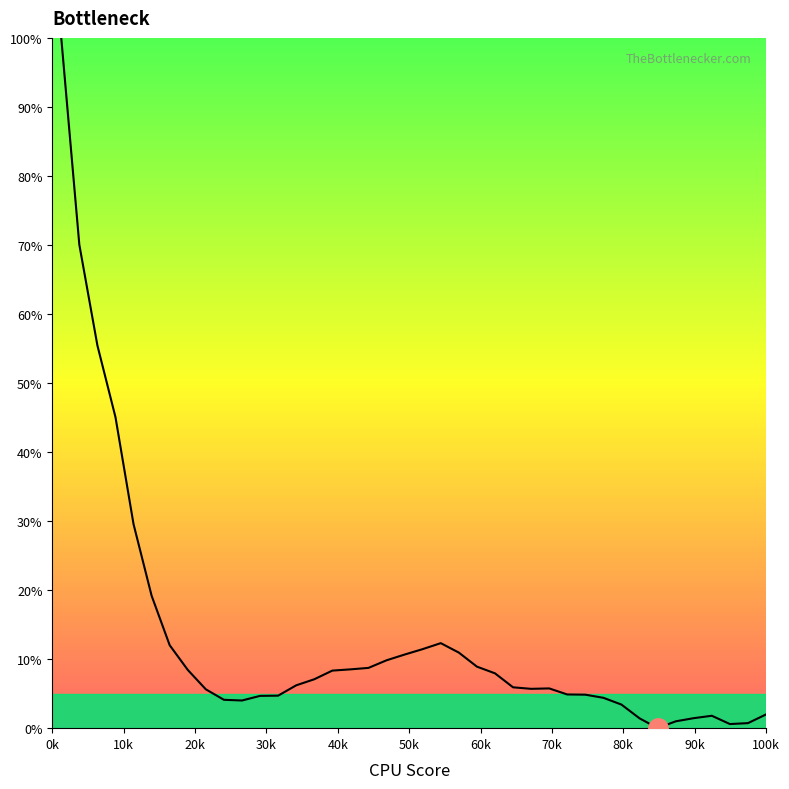

What is the greatest value displayed?

100.0